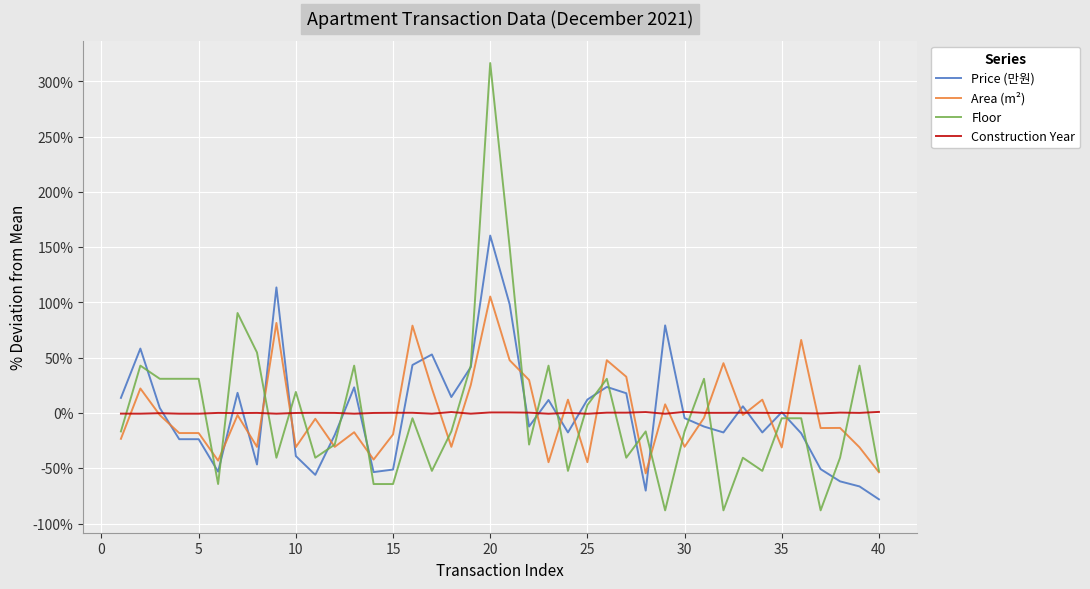

Which series has the largest range (max minus min)?

Floor